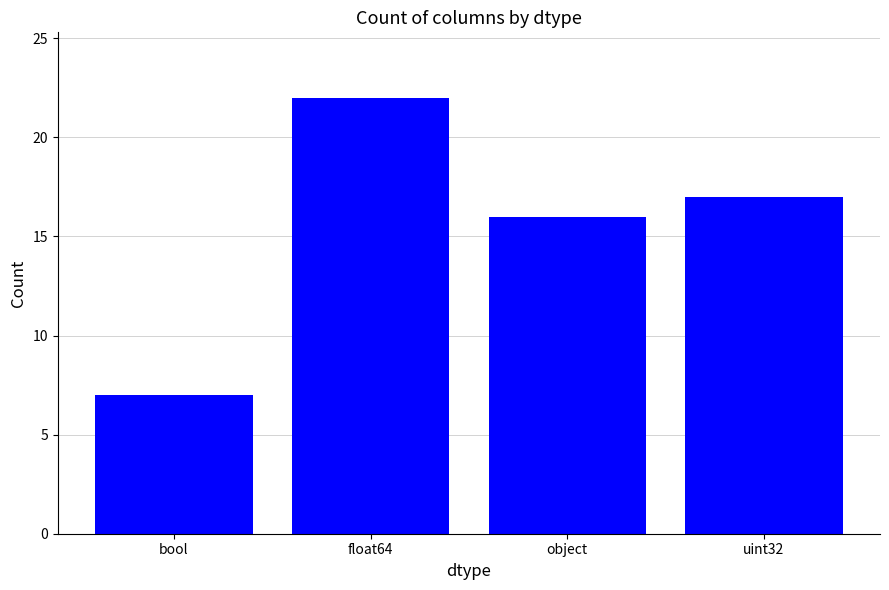

At which label is the value closest to 14?

object